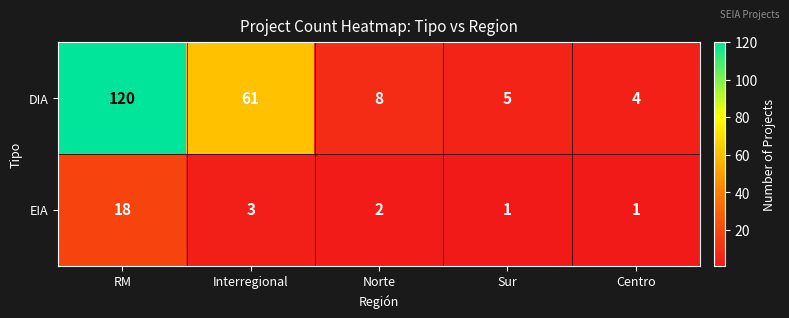

What is the lowest value of the DIA series?

4